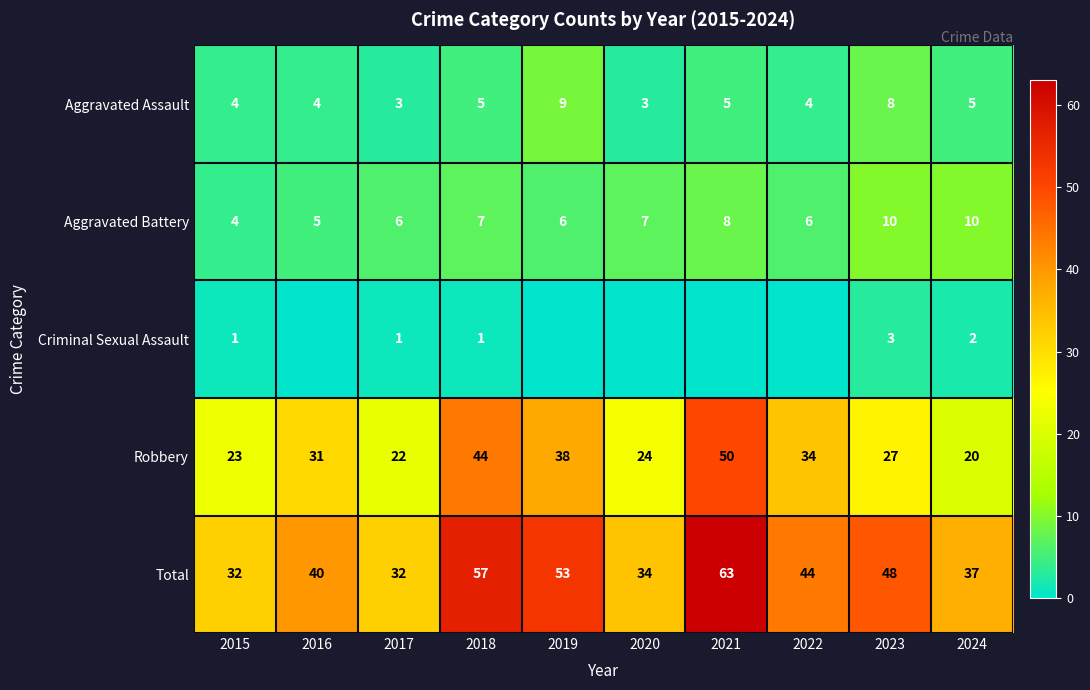

How many values in the Total series are below 44?

5